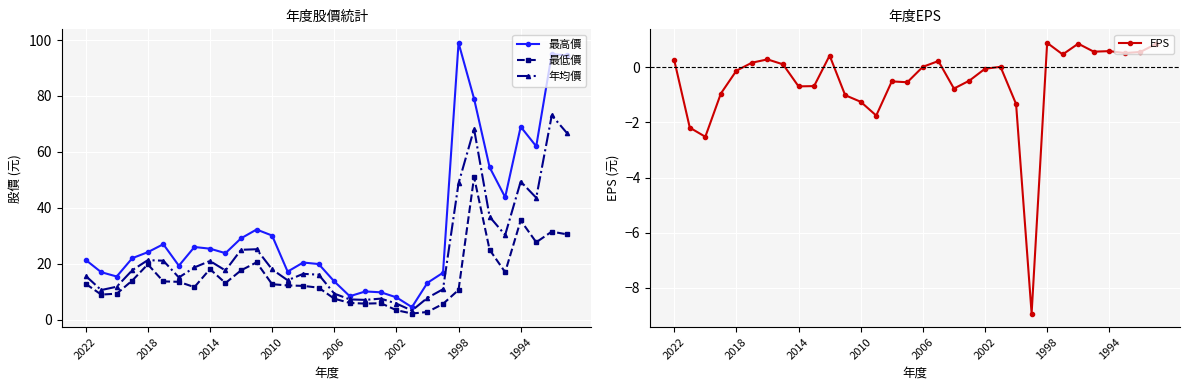

Rank the series by their average value, from highest to lowest.

最高價, 年均價, 最低價, EPS